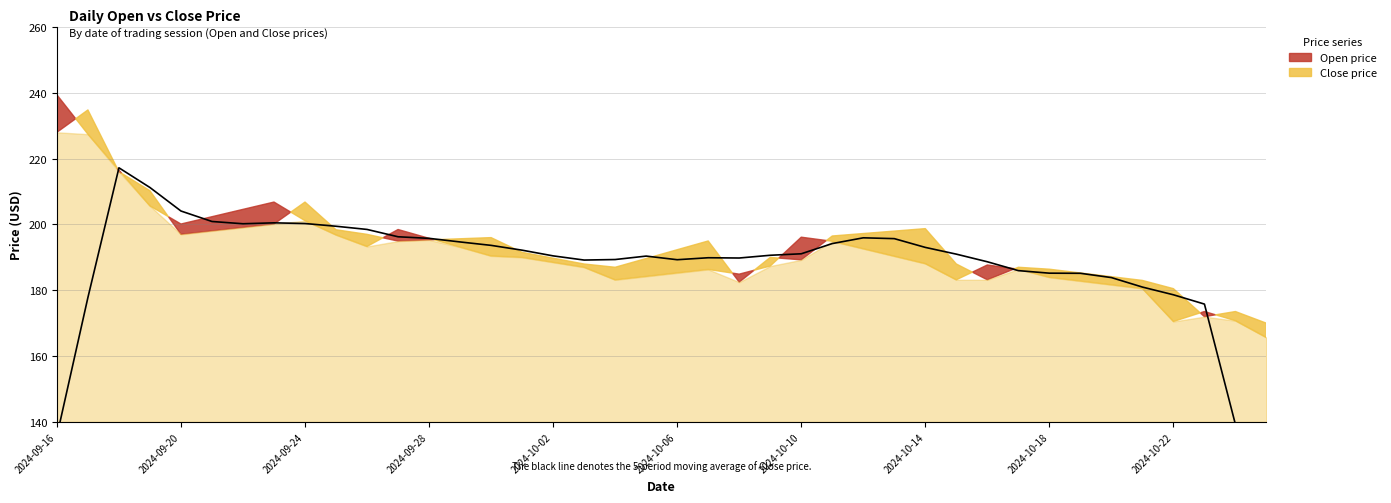

Between 2024-09-24 and 2024-09-27, which series saw the biggest shift?

Close